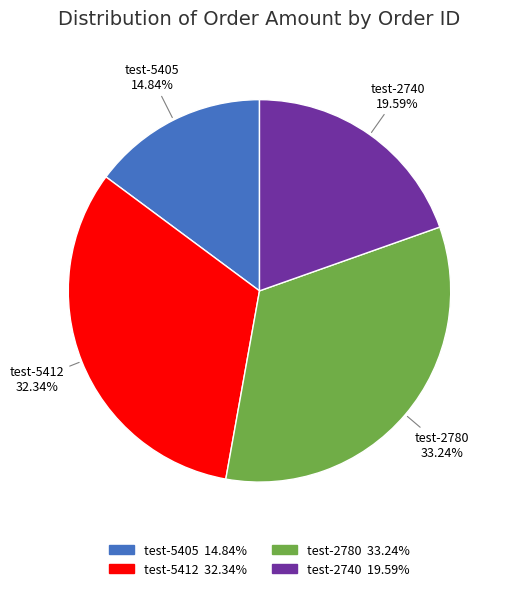

The test-5405 slice represents 9% of the pie. True or false?

False